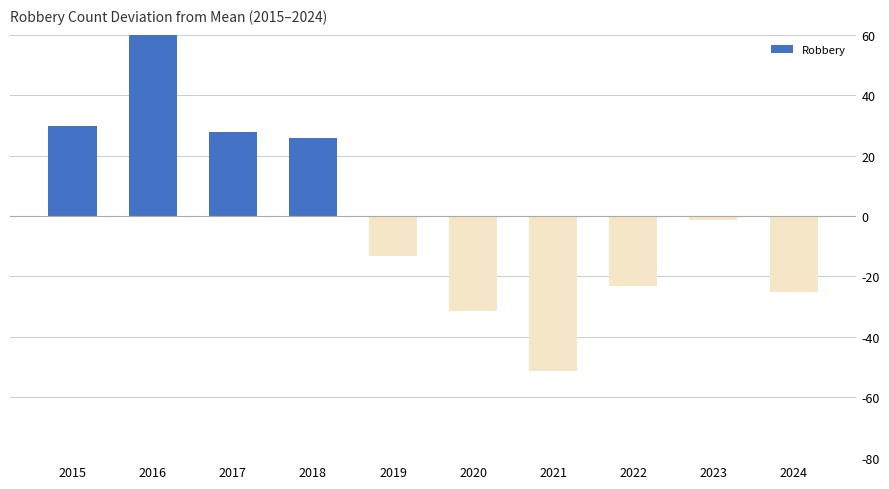

At which category does the chart reach its minimum across all series?

2021